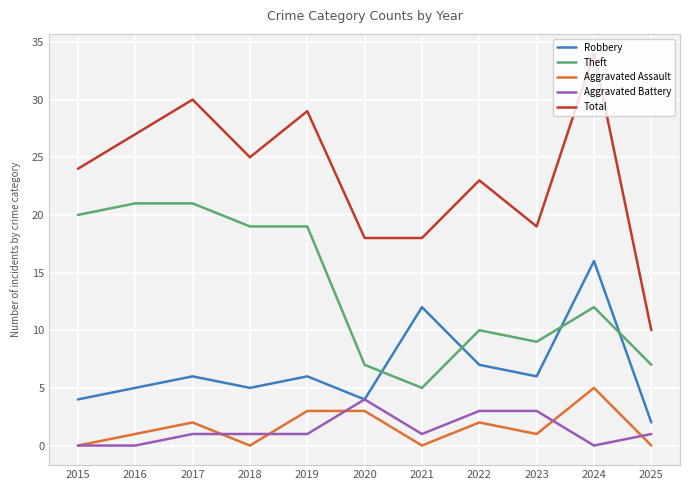

At how many categories does at least one series exceed 15?

10